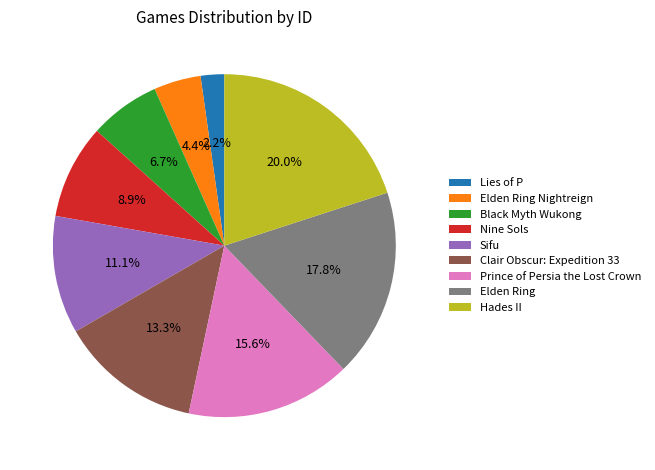

To the nearest percent, what portion does Hades II represent?

20%